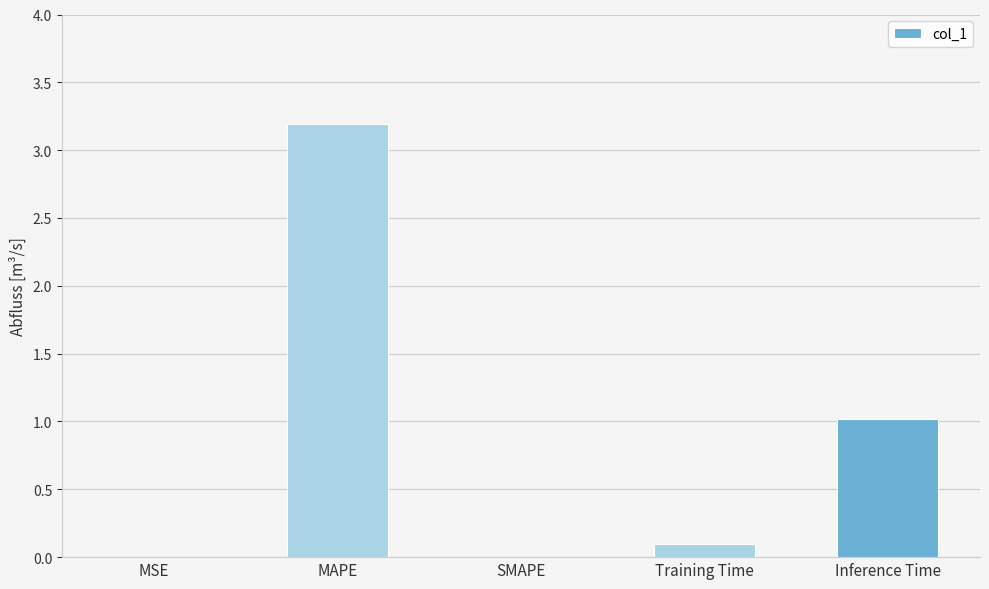

What is the sum of all values?

4.3